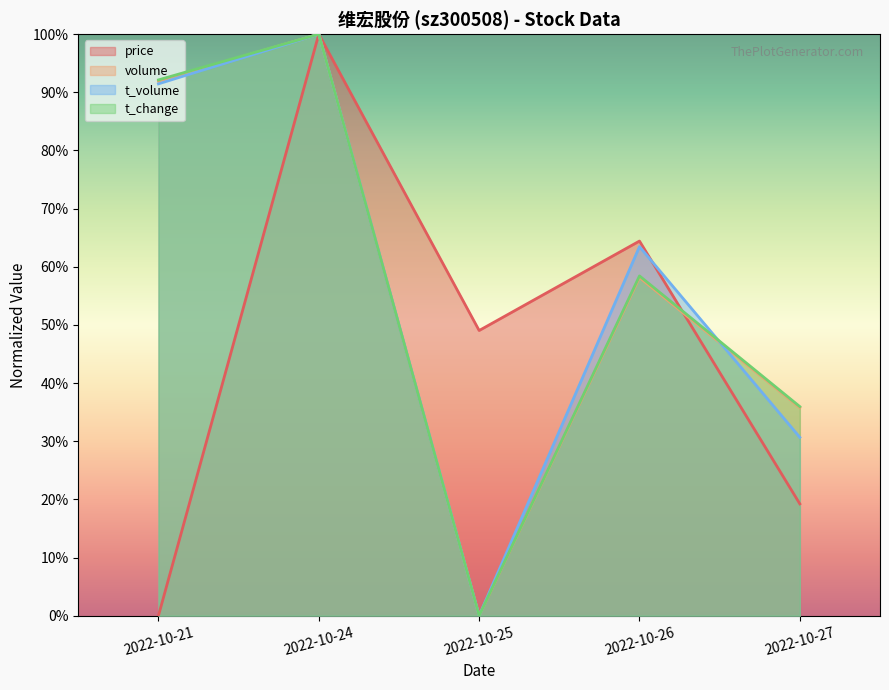

Between 2022-10-26 and 2022-10-27, which series saw the biggest shift?

price